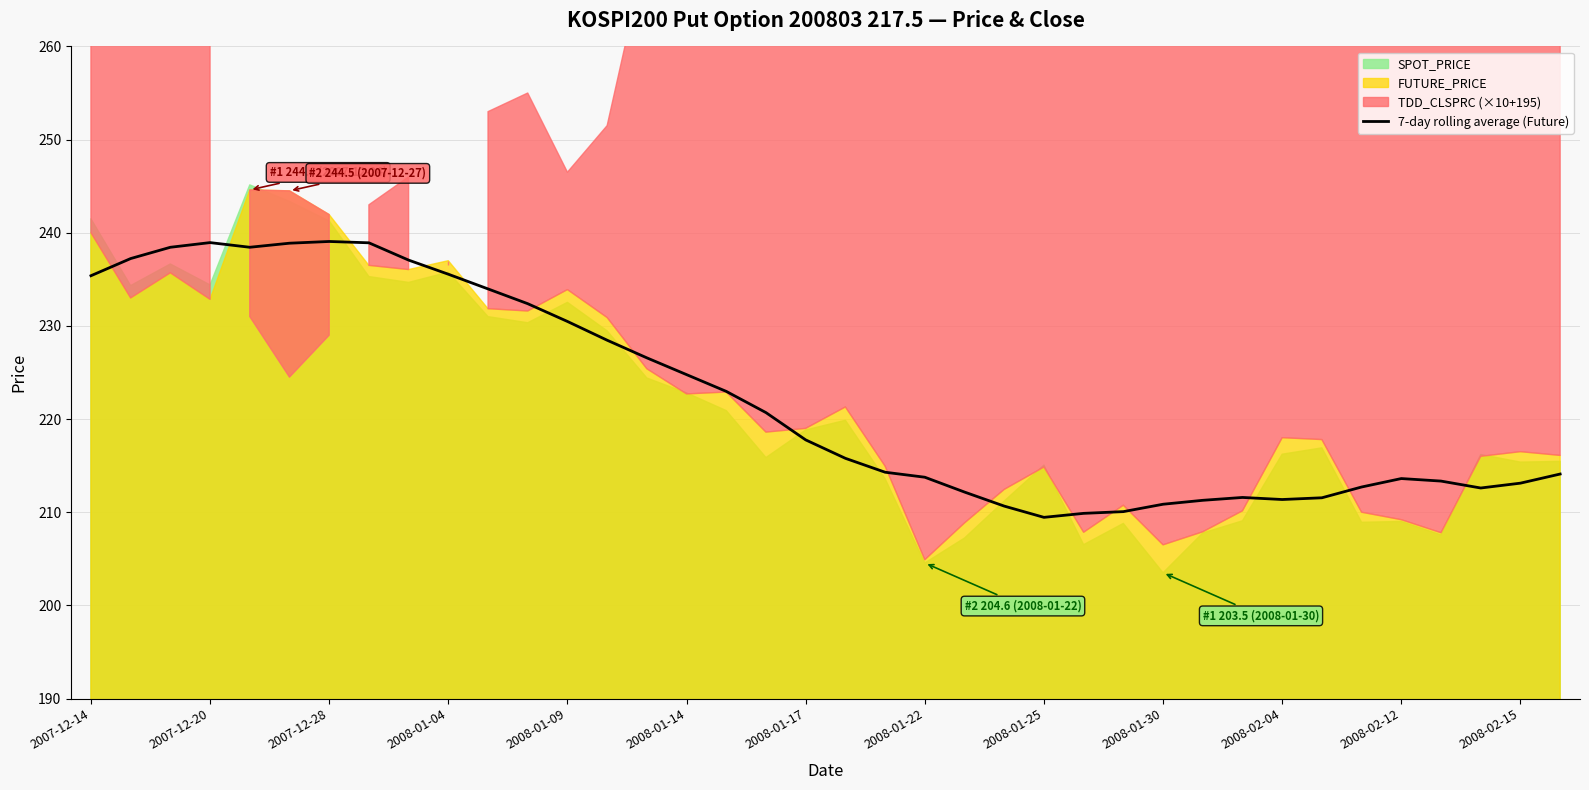

True or false: 7-day rolling average (Future) has a value of 128.9 at 2008-01-22.

False